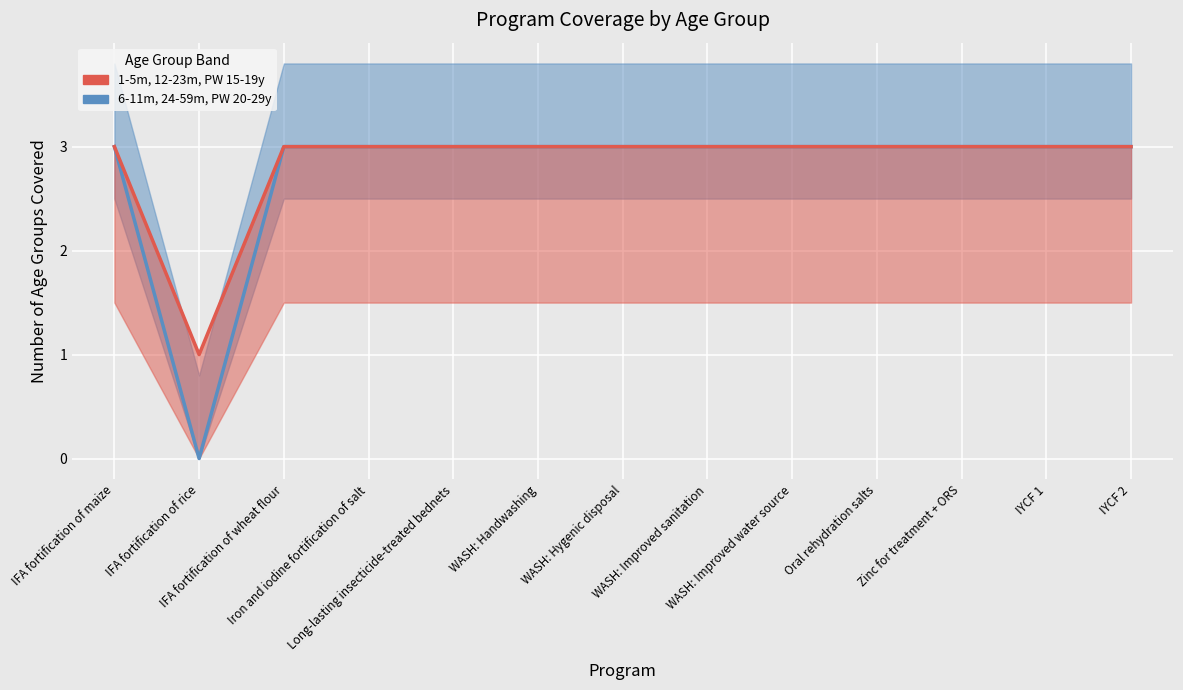

Which label corresponds to the largest value in the chart?

IFA fortification of maize